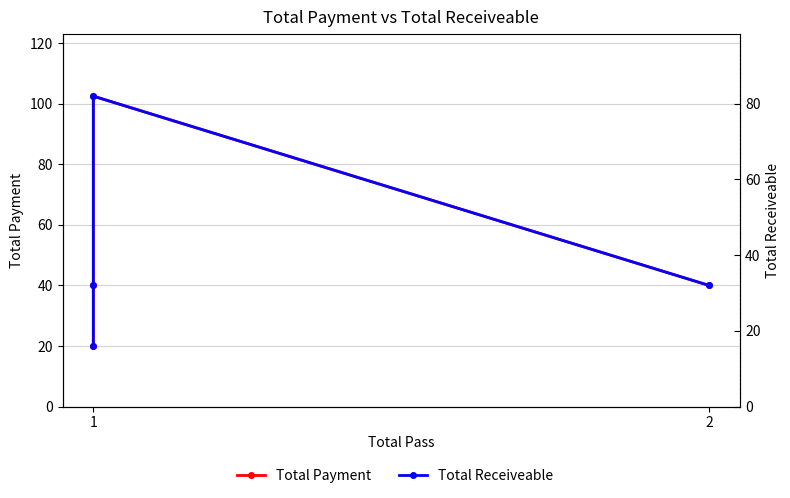

Count the Total Receiveable values in the range 32 to 82.

3